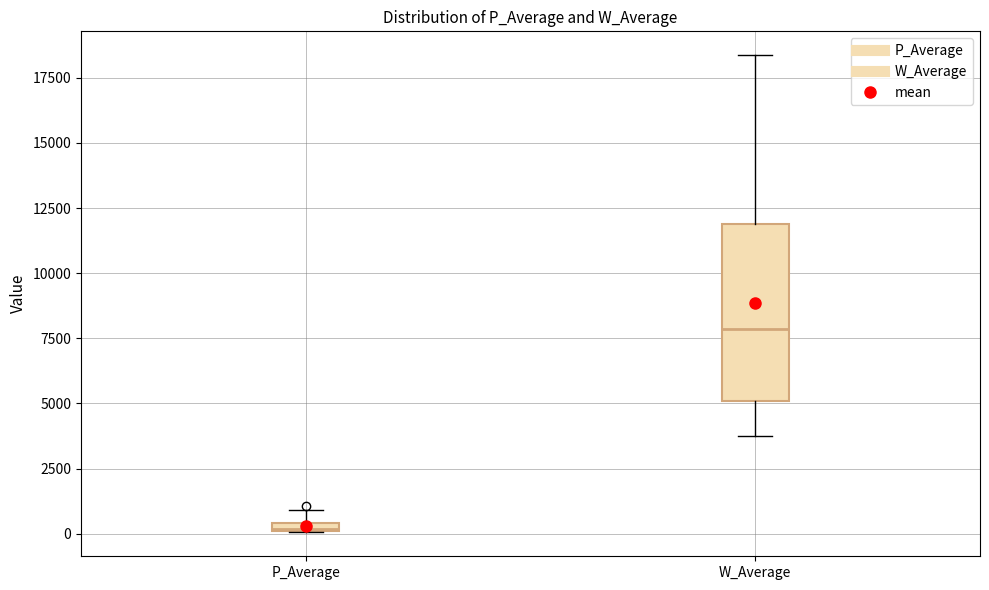

Where is the lower edge of the box for W_Average on the y-axis? The values are not printed on the chart, so give them approximately, as read against the axis.

5000